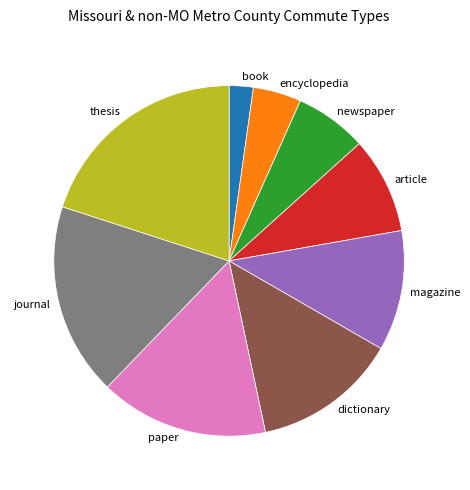

The newspaper slice represents 1% of the pie. True or false?

False